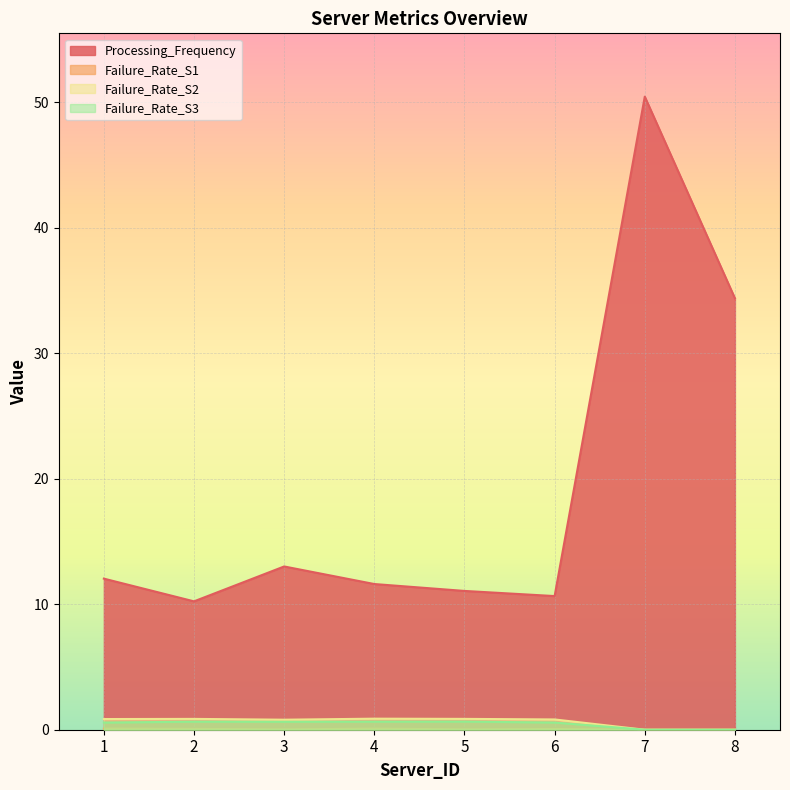

Is the value of Failure_Rate_S3 at 5 greater than the value of Failure_Rate_S1 at 7?

Yes